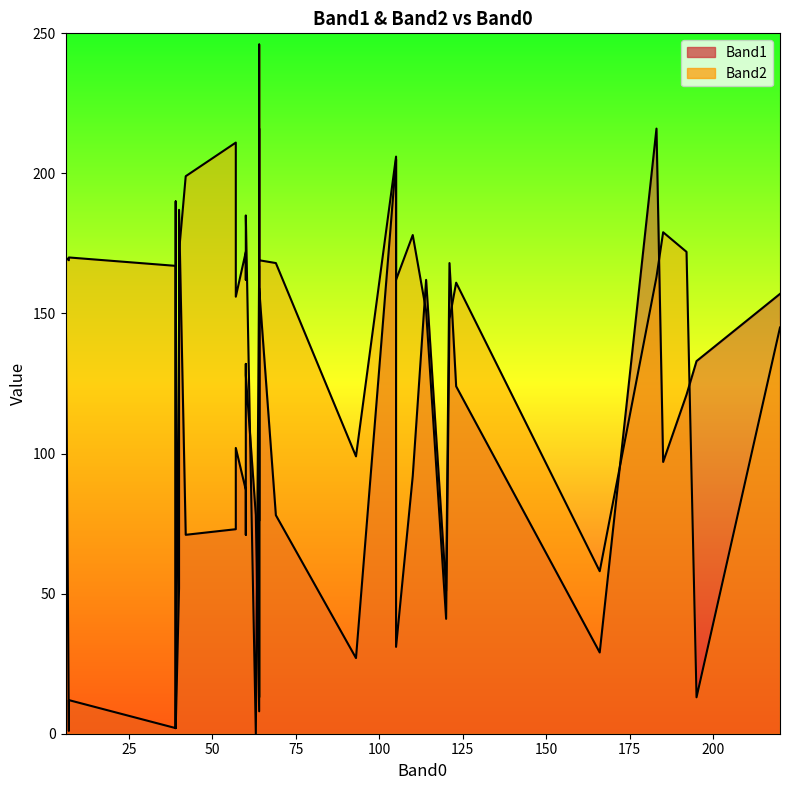

How many values in the Band2 series exceed 167?

19